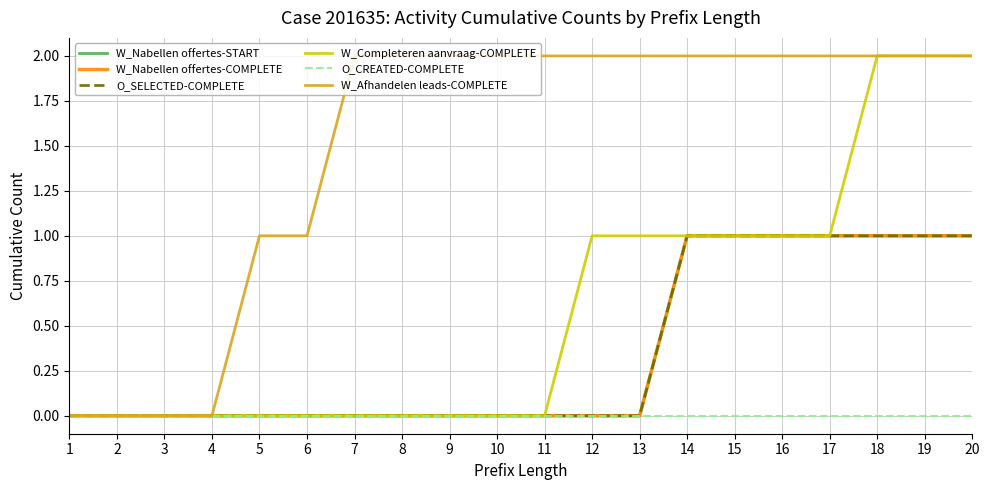

Which category has the lowest value in the O_CREATED-COMPLETE series?

1